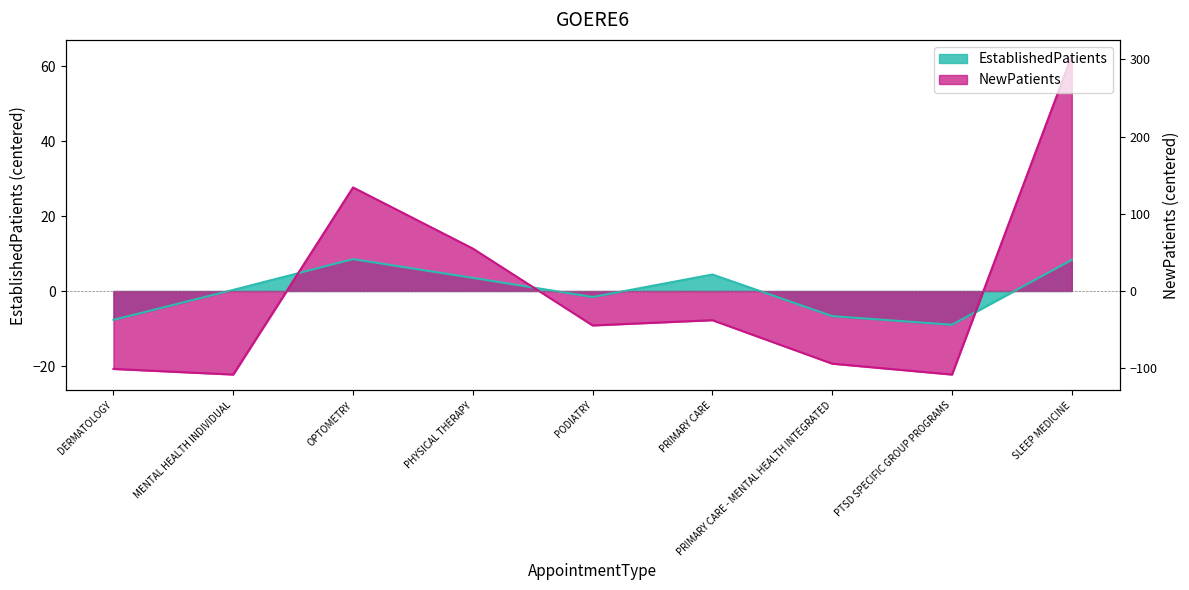

Where does the EstablishedPatients series first go above 0?

MENTAL HEALTH INDIVIDUAL